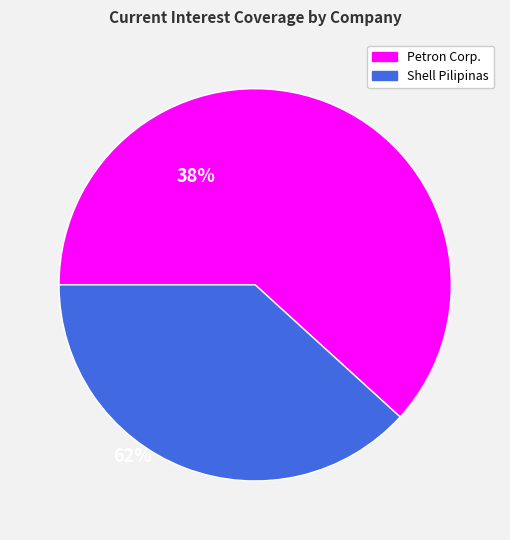

Rank the categories by value from lowest to highest.

Shell Pilipinas, Petron Corp.